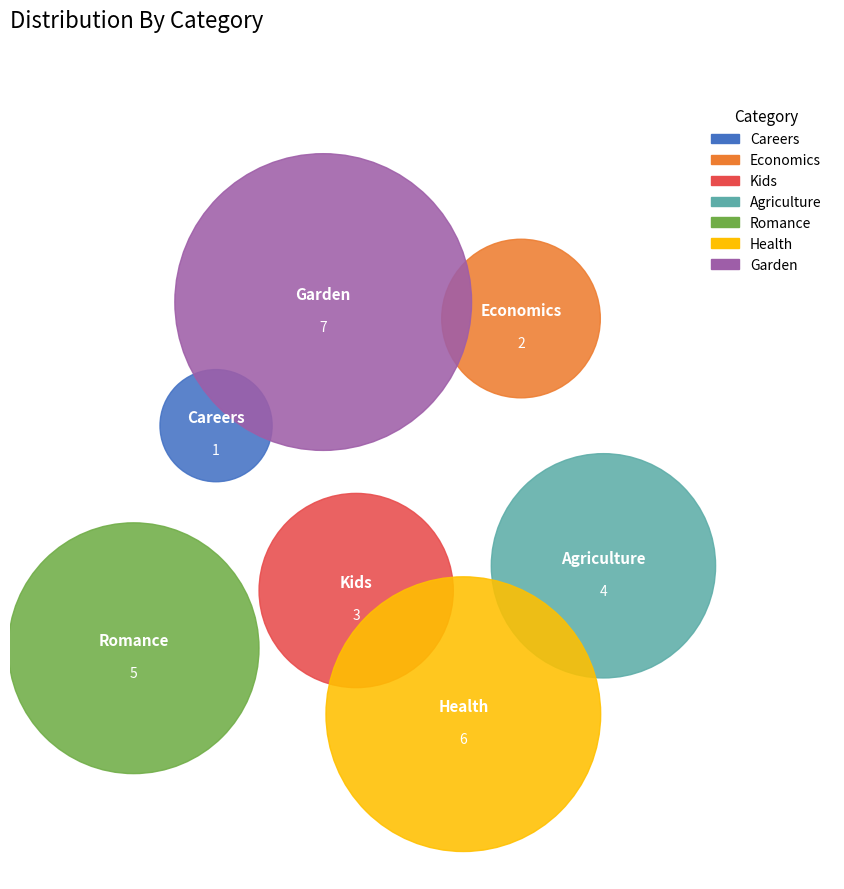

What is the change in value from Health to Garden?

+1